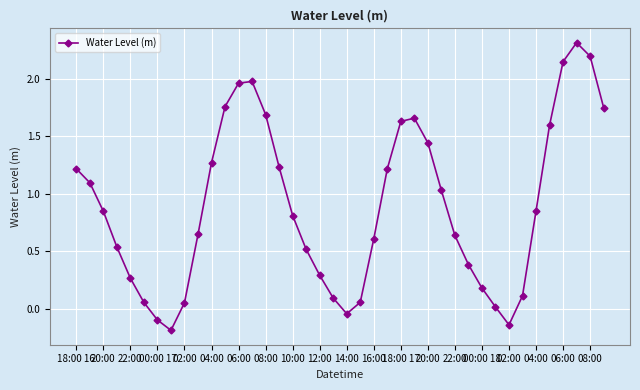

What is the greatest value displayed?

2.3